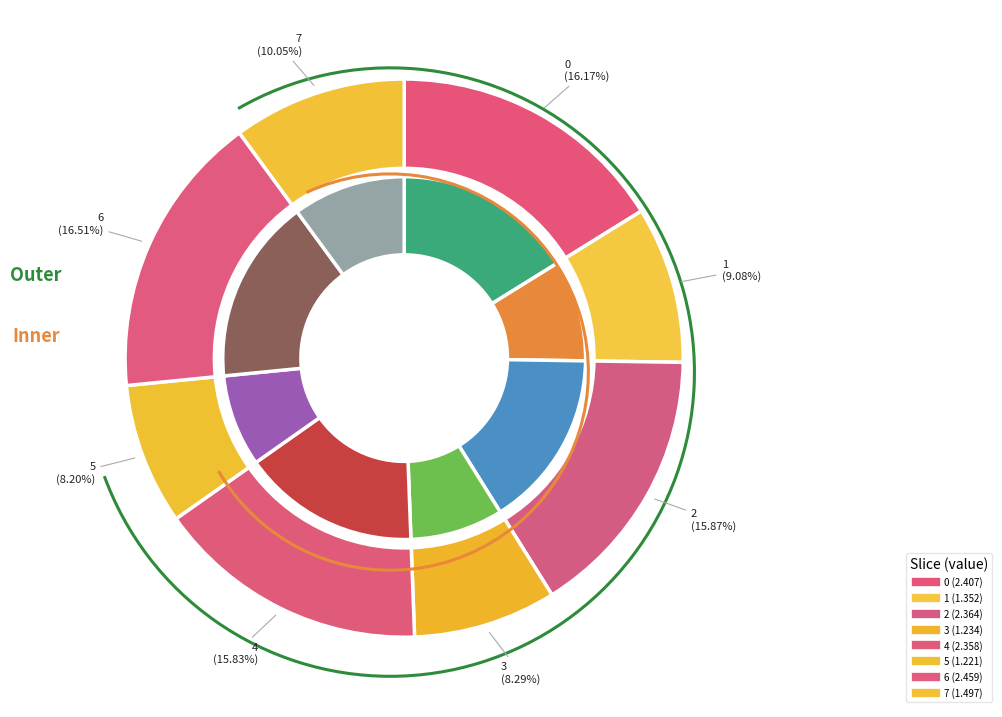

Does 5 represent more than half of the total?

No